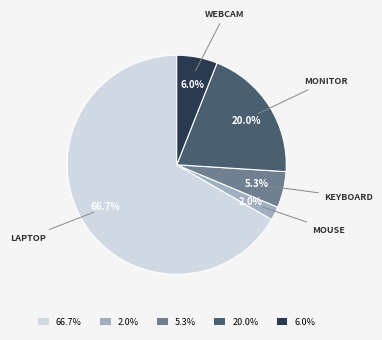

To the nearest percent, what is the average slice percentage?

20%